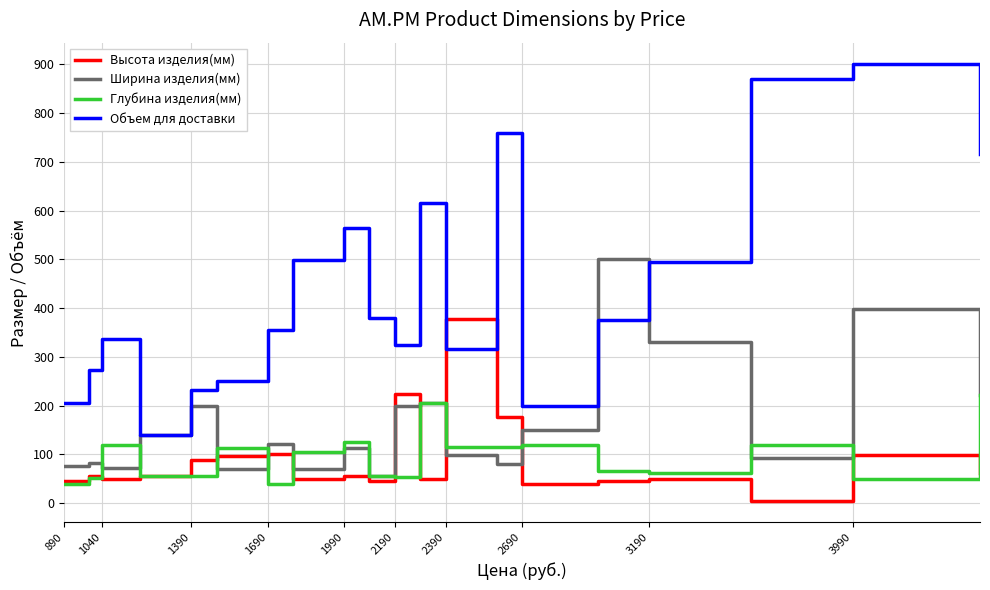

Which series has the largest range (max minus min)?

Объем для доставки